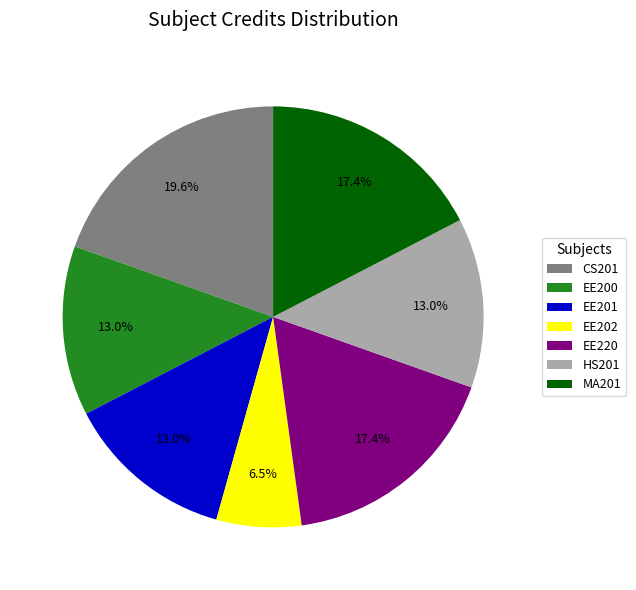

Does any single category account for the majority?

No